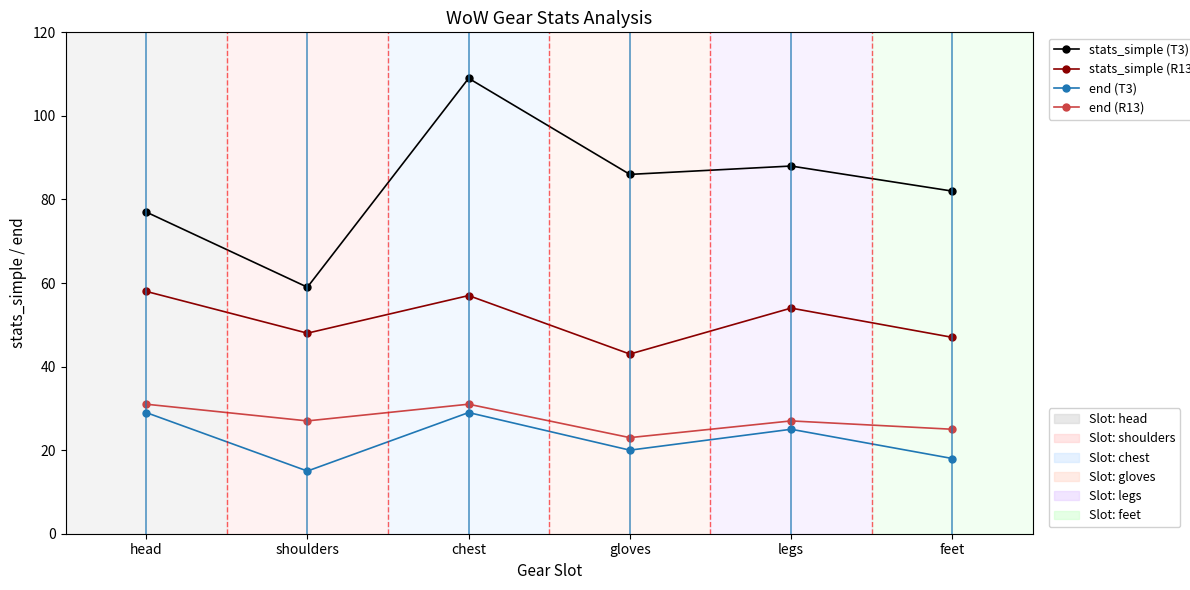

What is the label of the 3rd point from the left?

chest